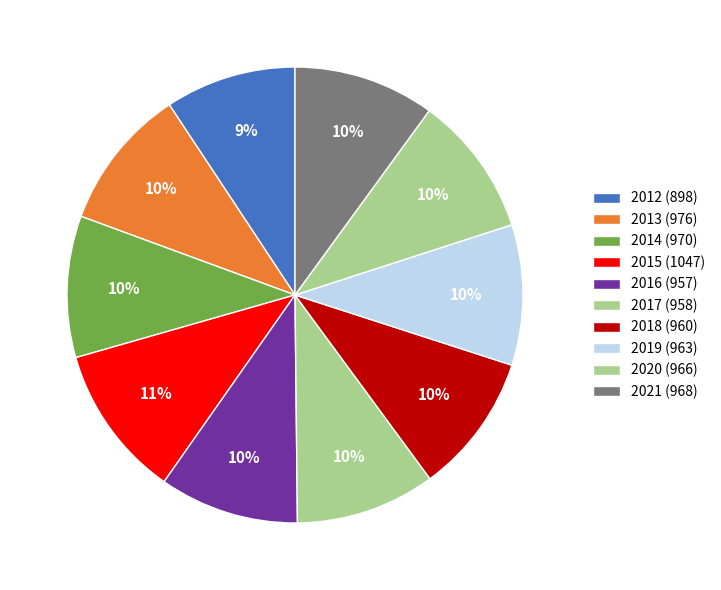

True or false: 2016 accounts for 18% of the total.

False